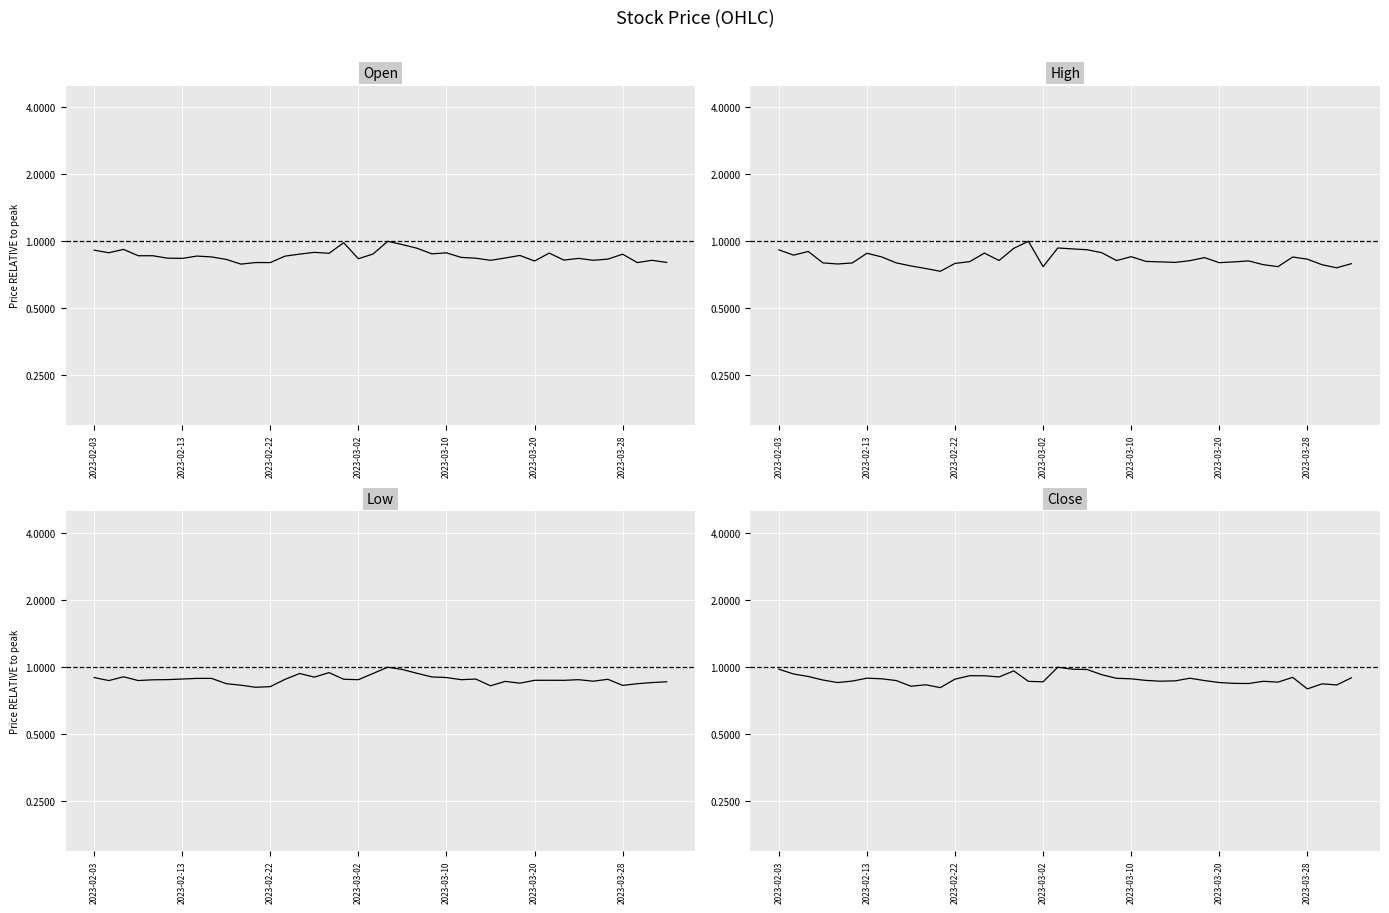

What is the smallest value displayed?

0.7